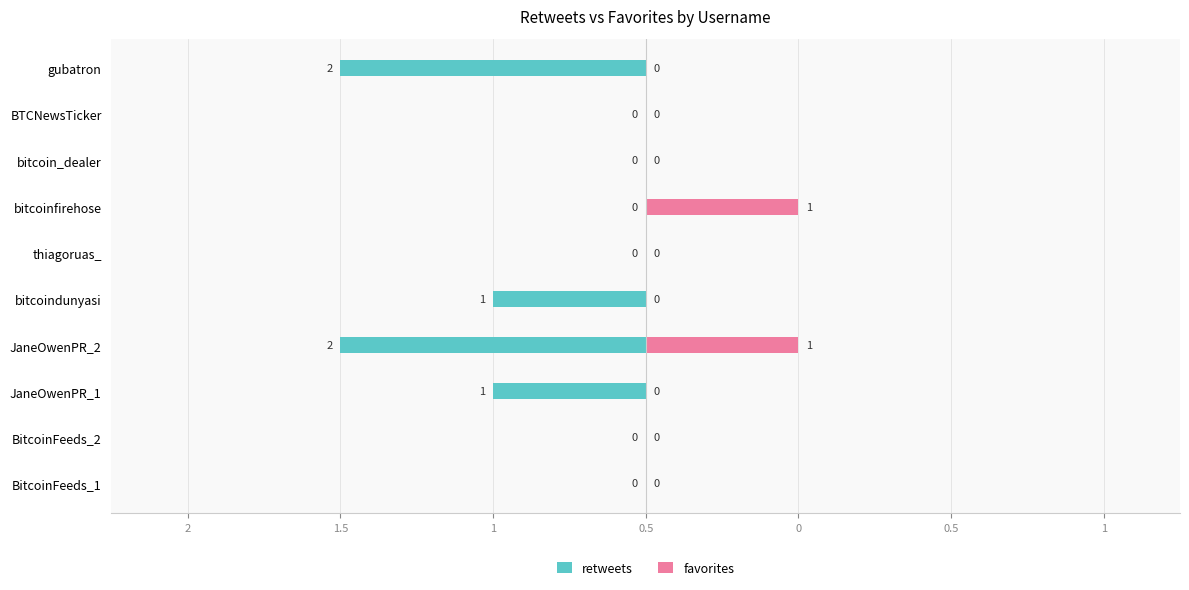

The retweets series shows 0 at bitcoin_dealer. True or false?

True